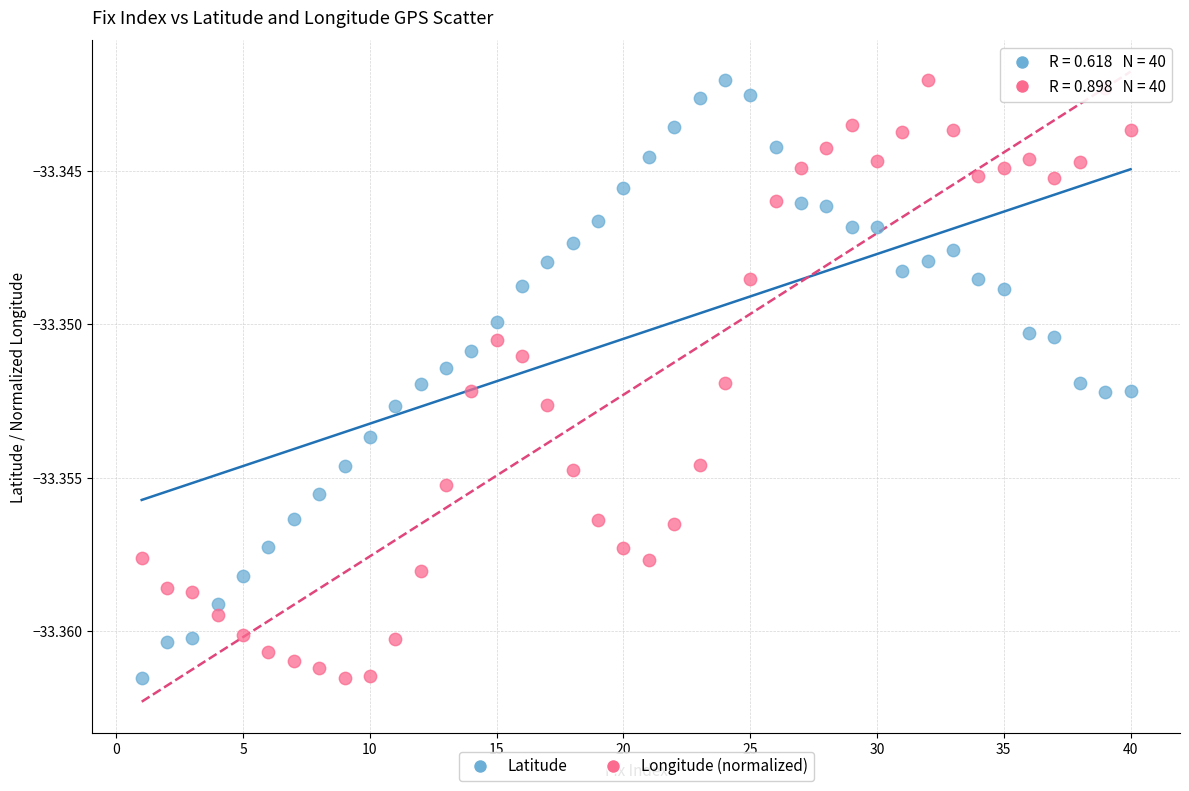

Across all data points, what is the range of X values (max minus min)?

39.0